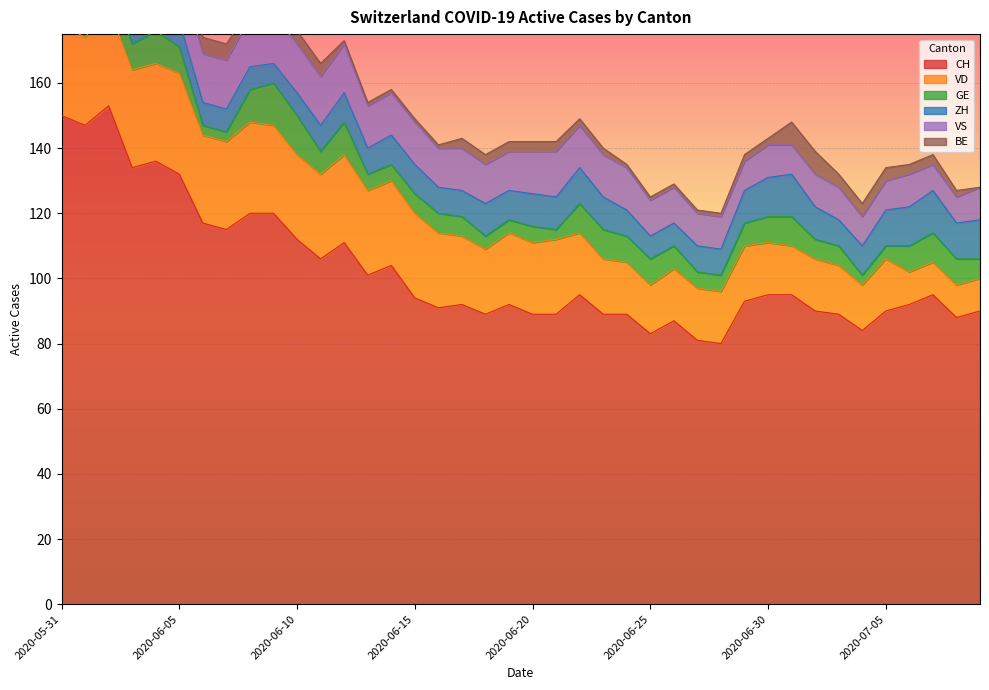

Which label corresponds to the largest value in the chart?

2020-06-02